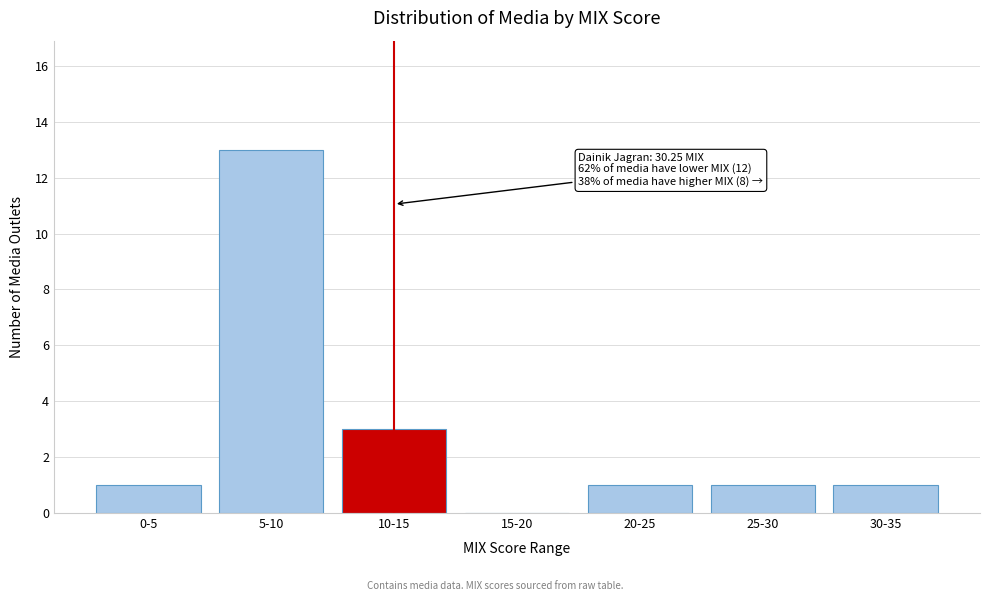

Reading left to right, transcribe all the data shown in this chart.

0-5=1	5-10=13	10-15=3	15-20=0	20-25=1	25-30=1	30-35=1